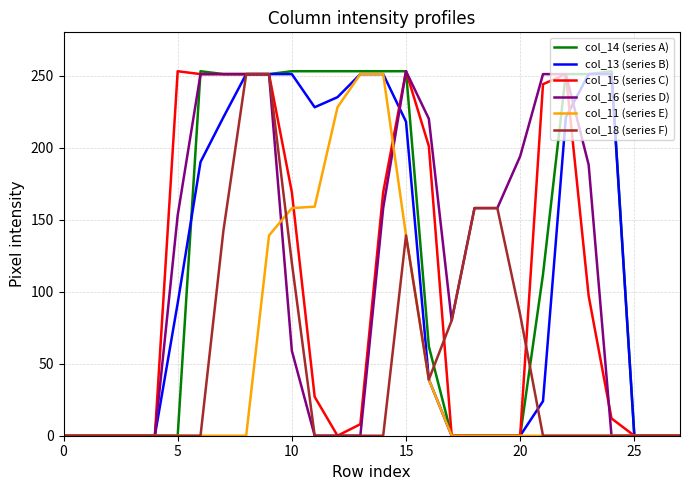

What is the maximum value shown in the chart?

253